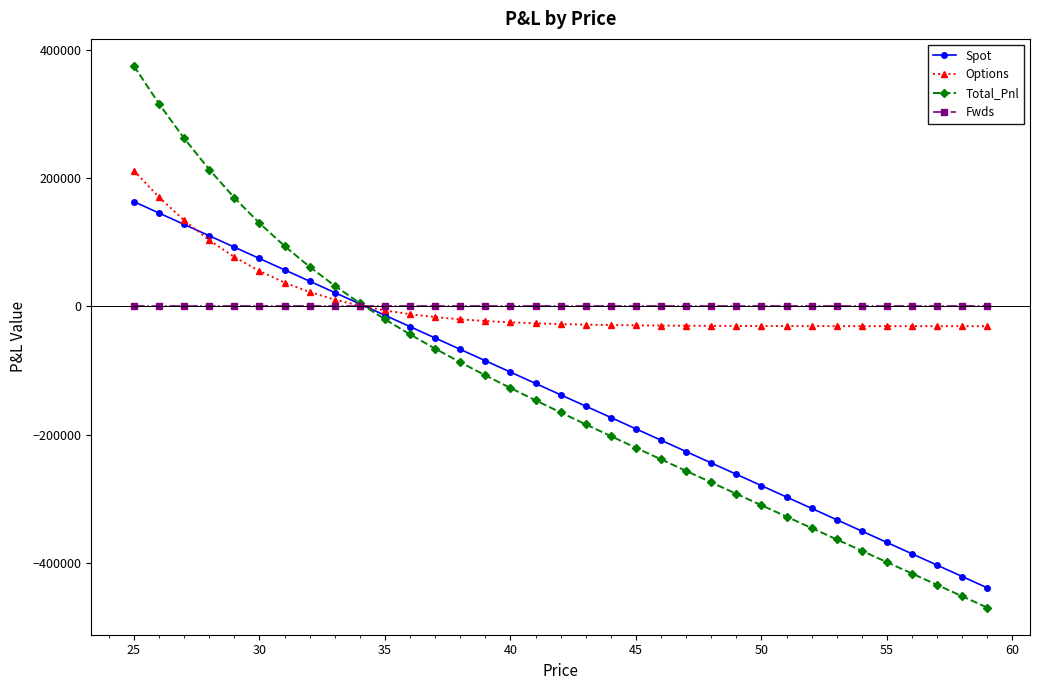

What is the value of the Total_Pnl point at the 28th from the left?

-345268.4